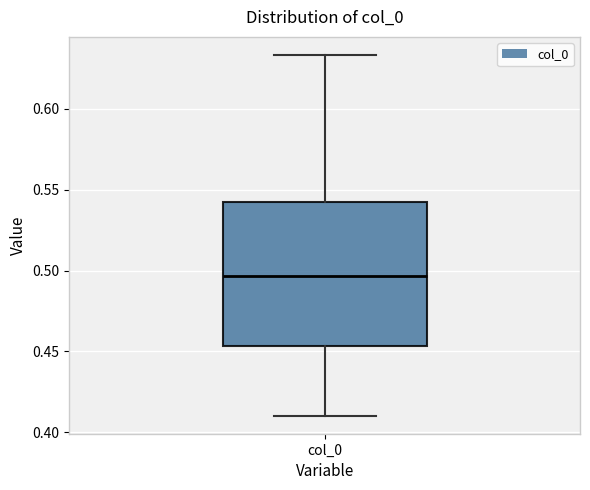

Where is the lower edge of the box for col_0 on the y-axis? The values are not printed on the chart, so give them approximately, as read against the axis.

0.455